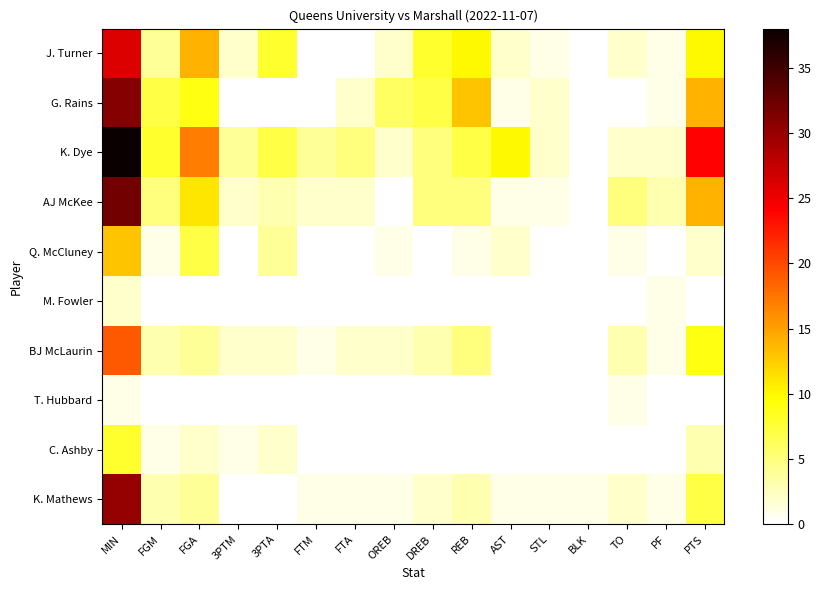

What is the total value across all series at PTS?

83